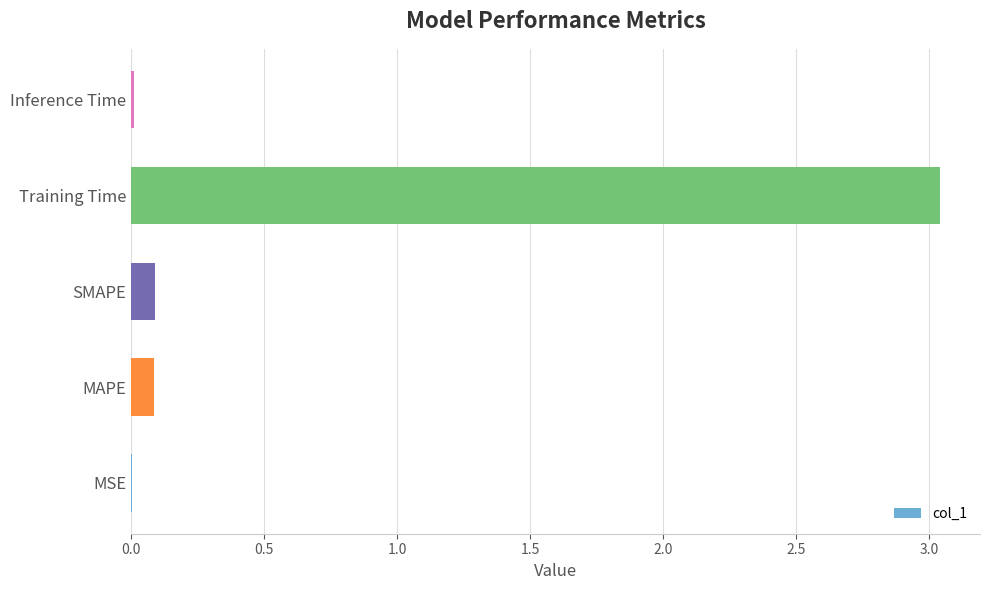

Between MSE and SMAPE, which is larger?

SMAPE